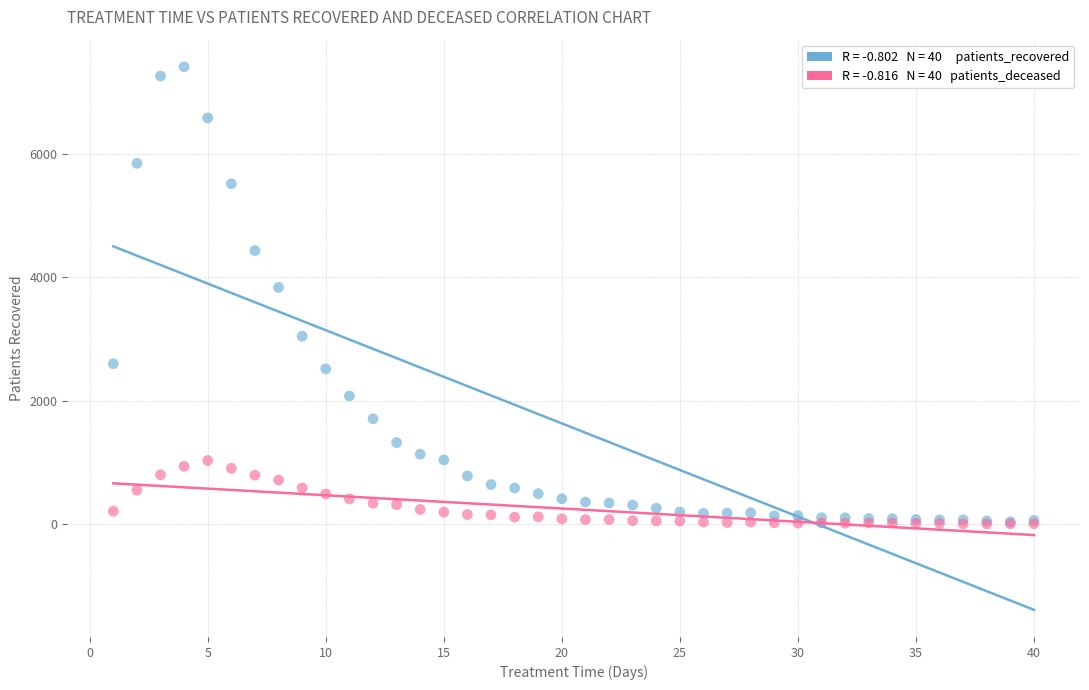

Across all series, what Y value is closest to 3705?

3834